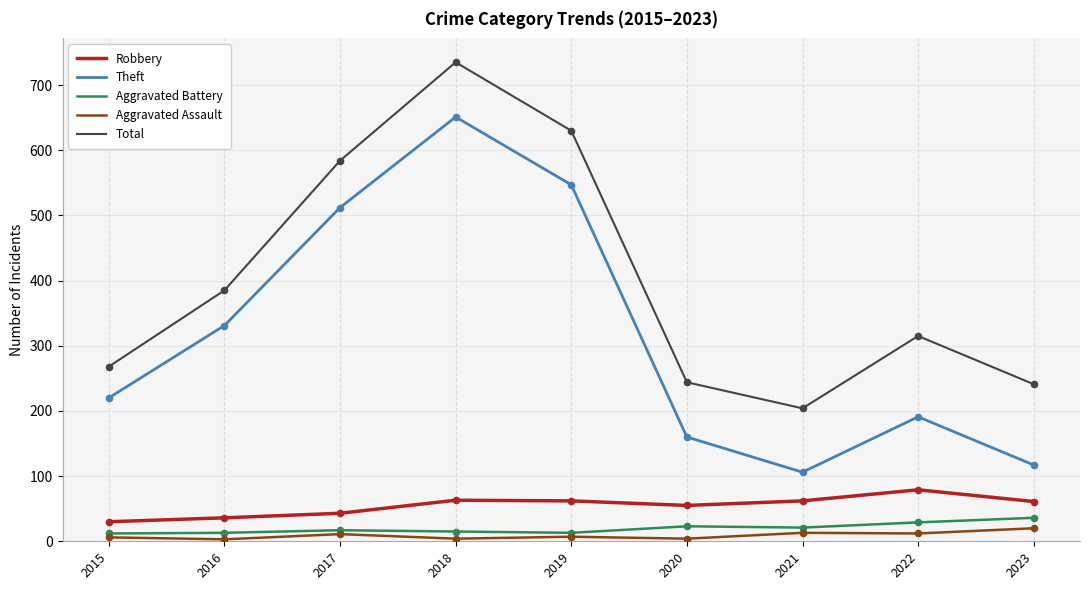

Which series has the largest total across all categories?

Total